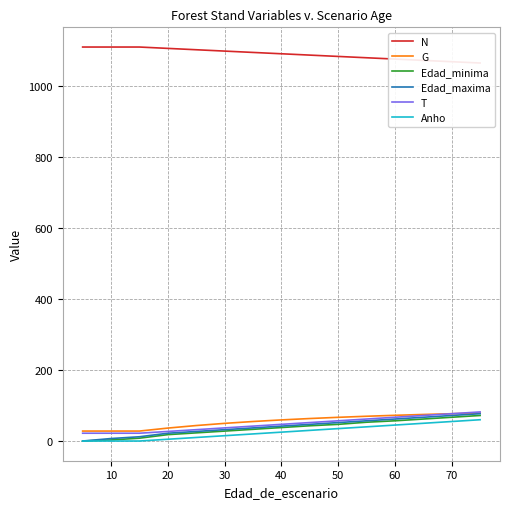

True or false: G has a value of 28.1 at 10.

True